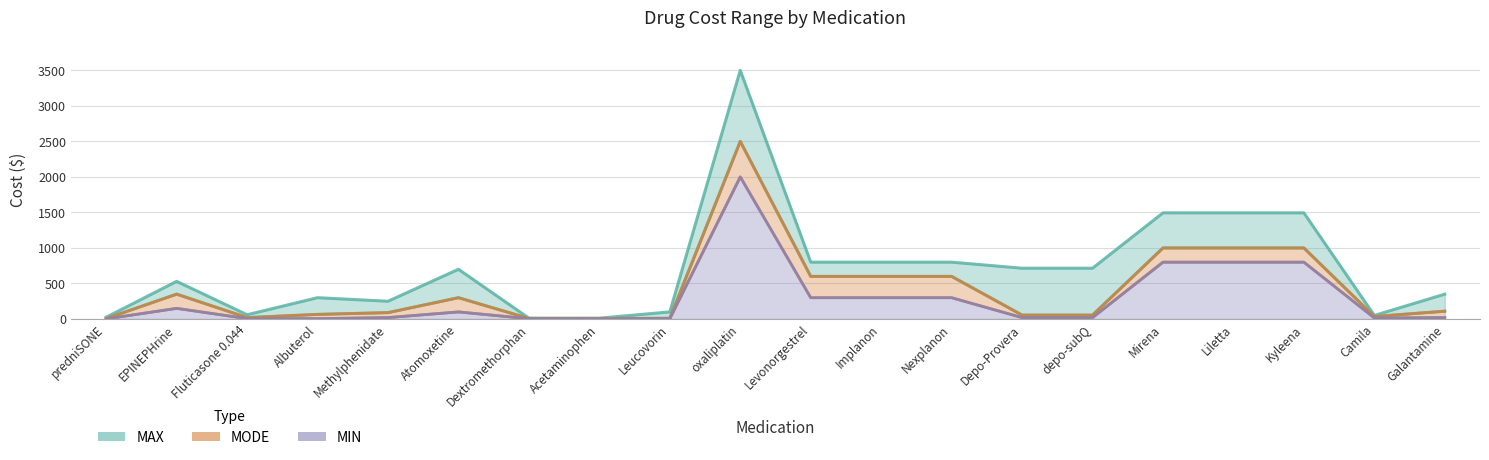

Where is the first local maximum for MIN?

EPINEPHrine